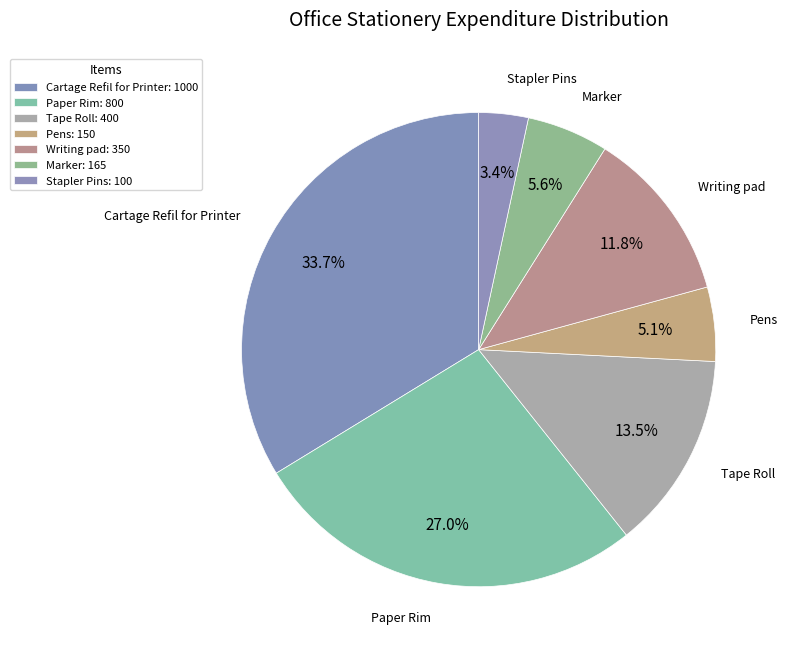

Is there a majority slice in this chart?

No